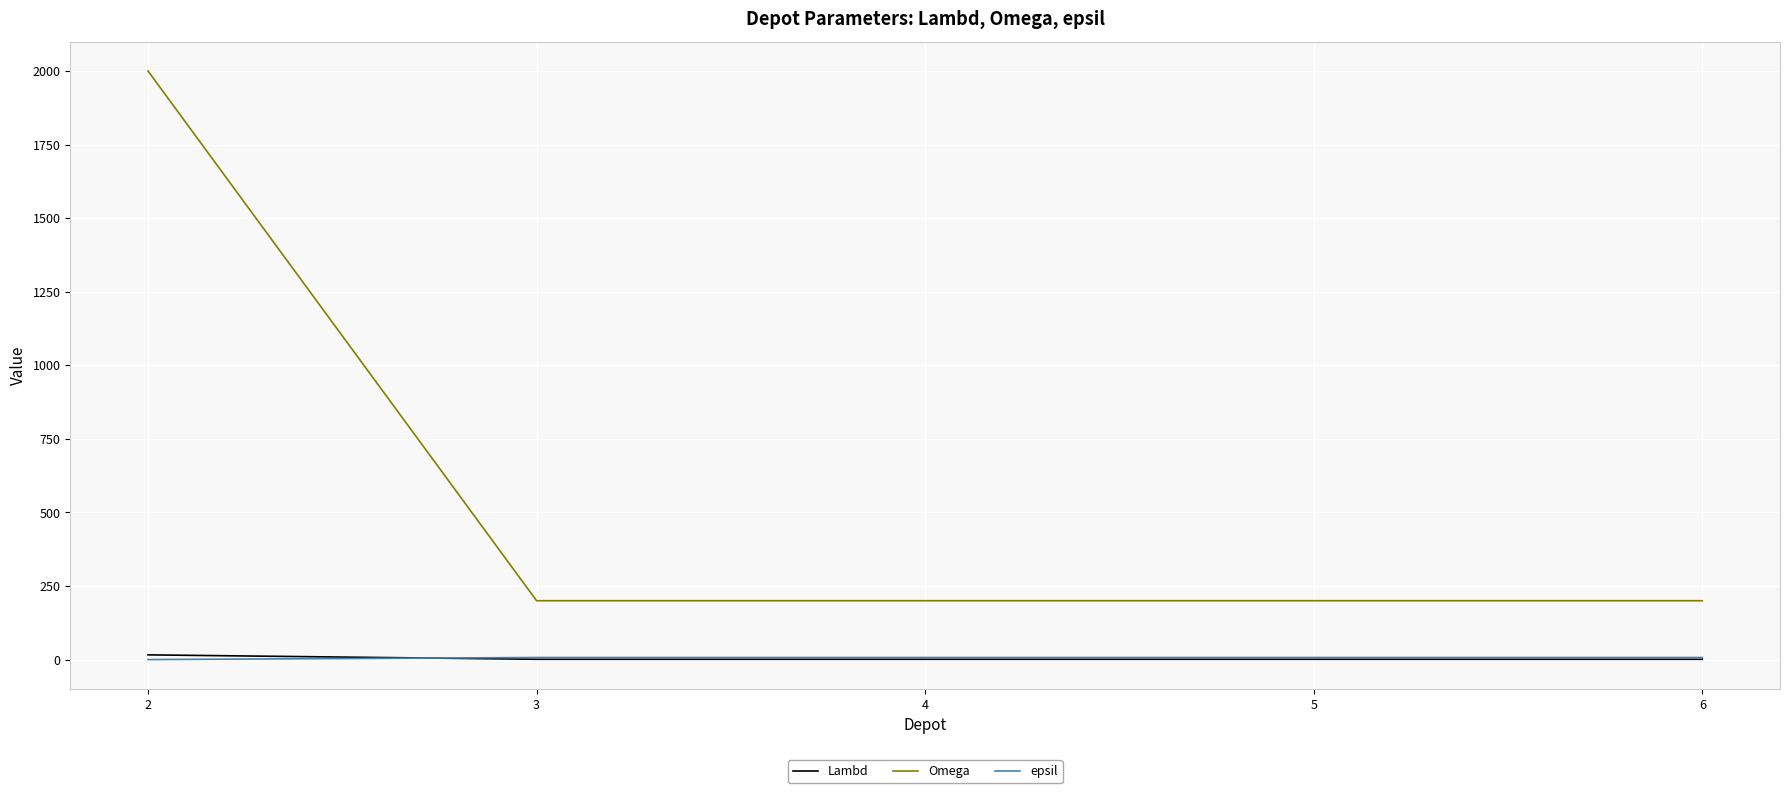

Which series has the largest total across all categories?

Omega